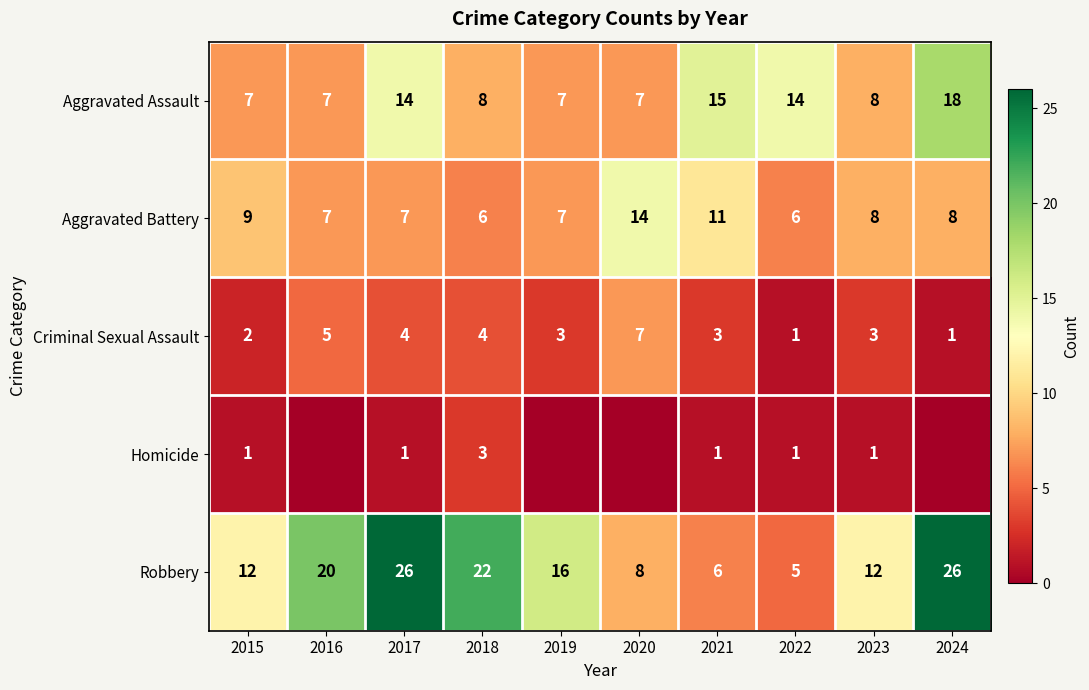

Is the value of Robbery at 2024 greater than the value of Aggravated Assault at 2023?

Yes